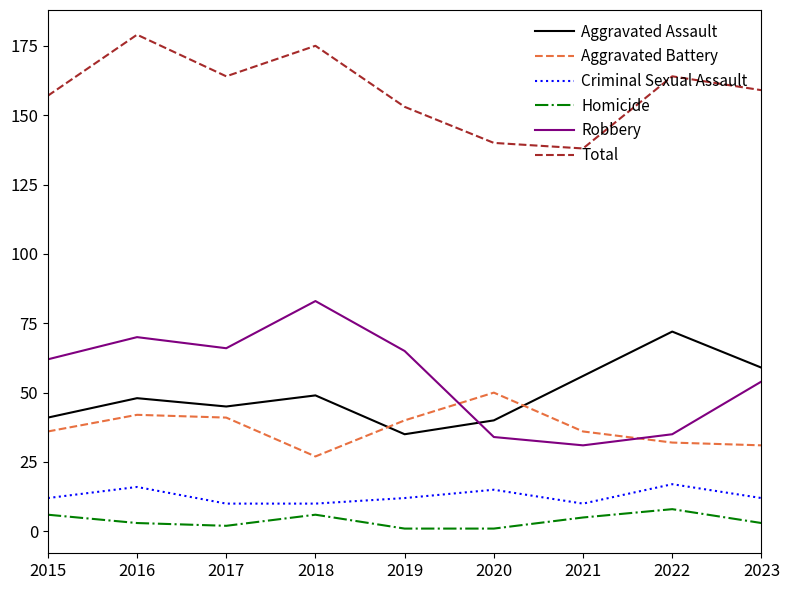

True or false: Aggravated Assault and Total intersect in this chart.

False